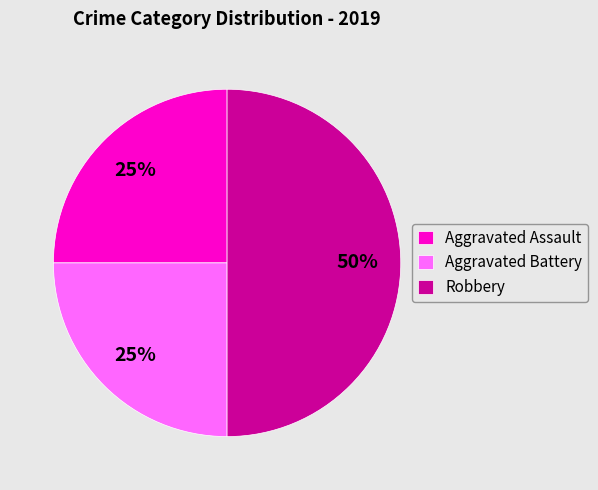

The Robbery slice represents 50% of the pie. True or false?

True